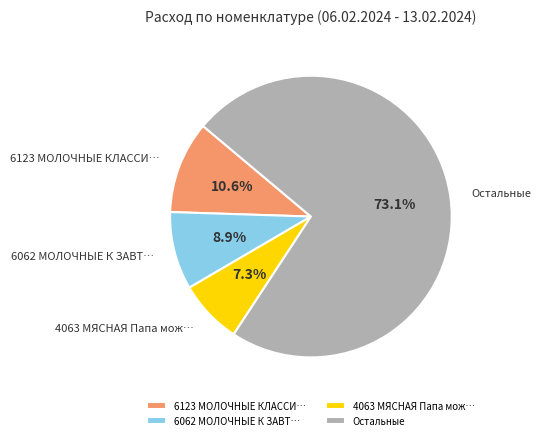

Is 4063 МЯСНАЯ Папа мож… the majority of the pie?

No